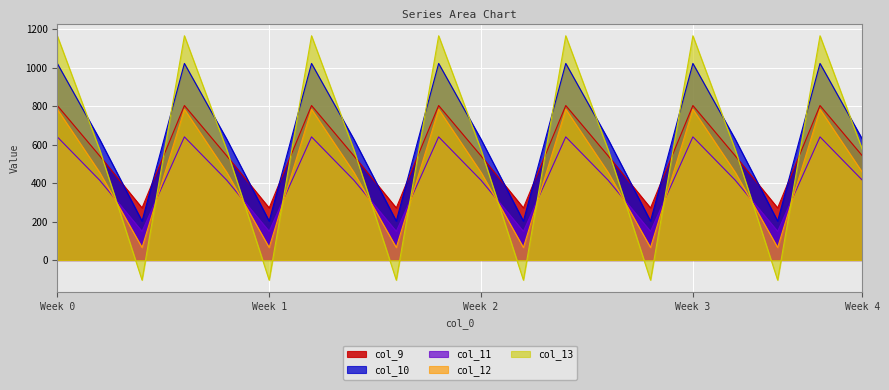

How many values in the col_10 series exceed 628?

14